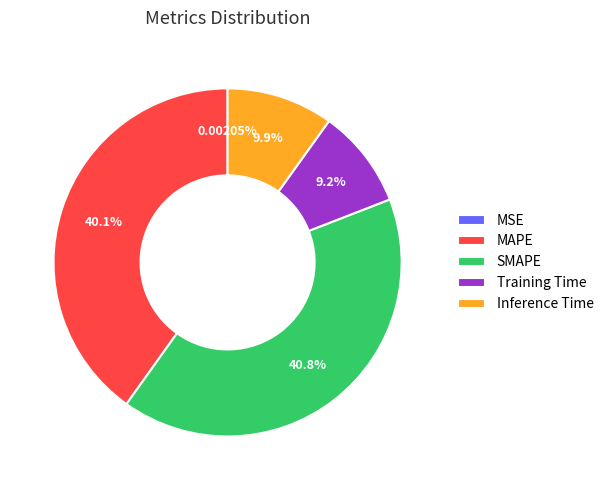

Which has a higher value, Inference Time or SMAPE?

SMAPE